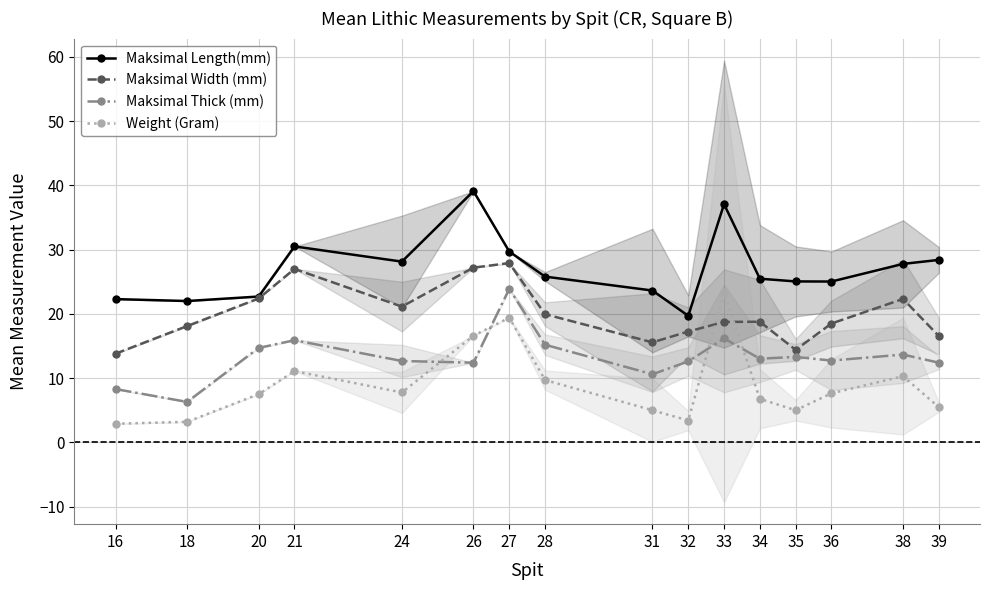

Is the value of Maksimal Length(mm) at 16 greater than the value of Maksimal Thick (mm) at 20?

Yes